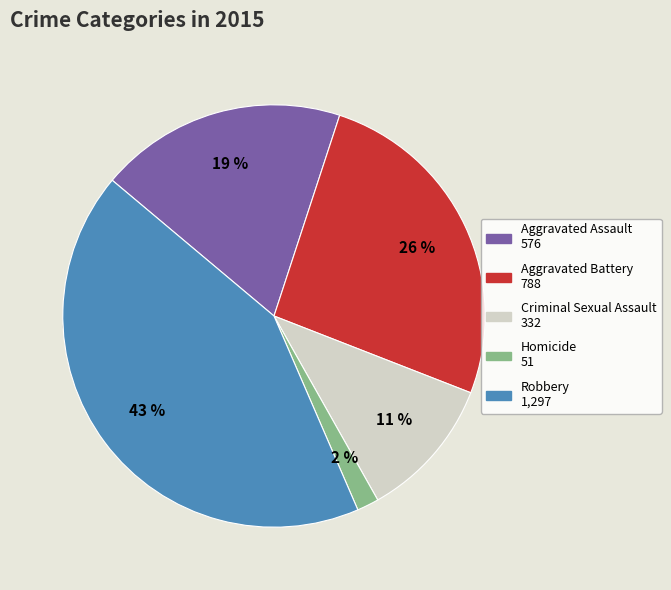

The Robbery slice represents 51% of the pie. True or false?

False